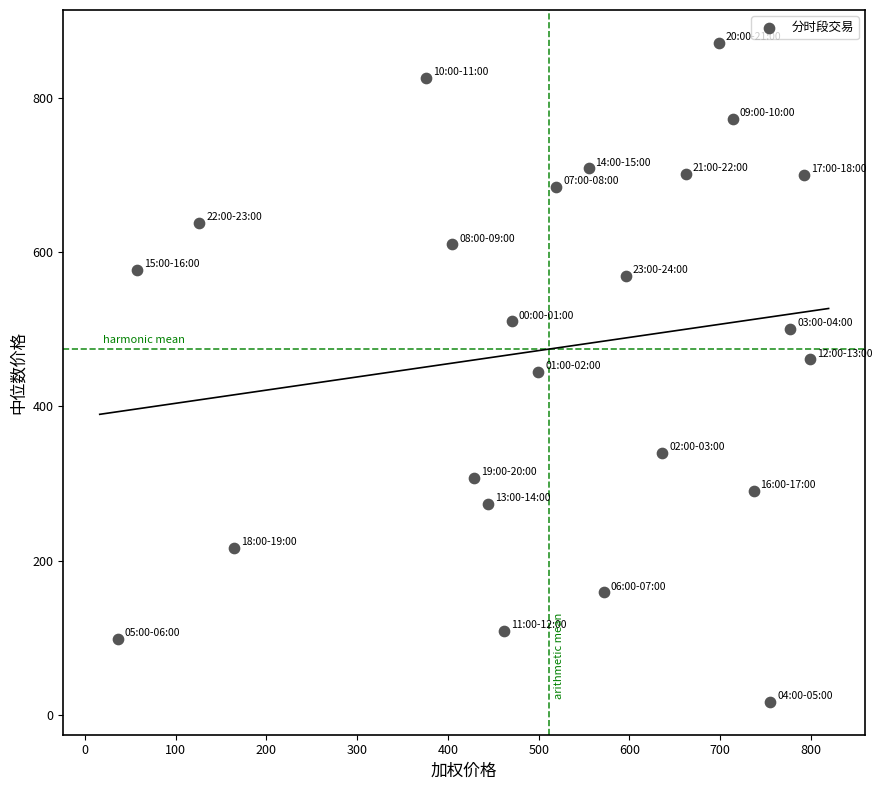

What is the range of X values (max minus min)?

762.8